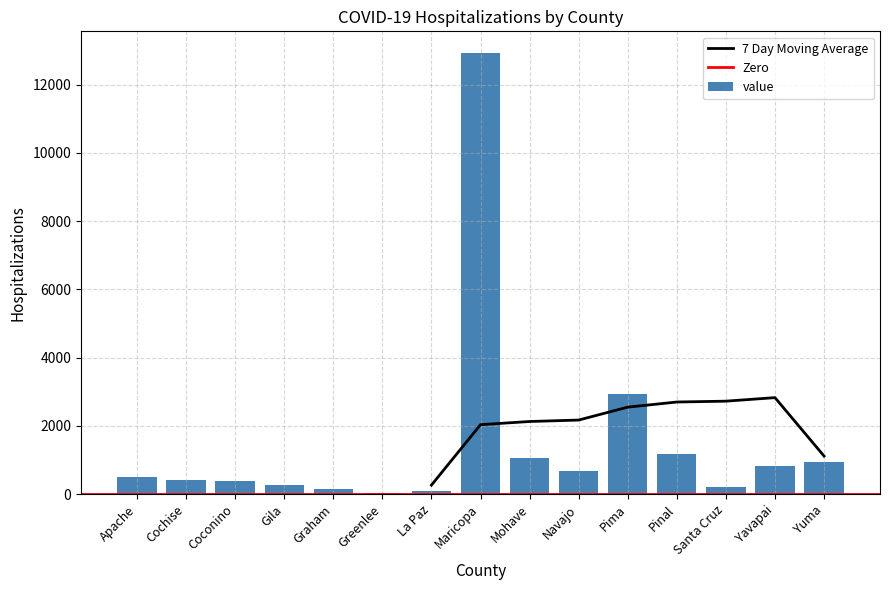

Reading left to right, what are all the values shown in this chart?

Apache=514	Cochise=408	Coconino=390	Gila=280	Graham=137	Greenlee=22	La Paz=102	Maricopa=12920	Mohave=1057	Navajo=687	Pima=2928	Pinal=1190	Santa Cruz=196	Yavapai=827	Yuma=931